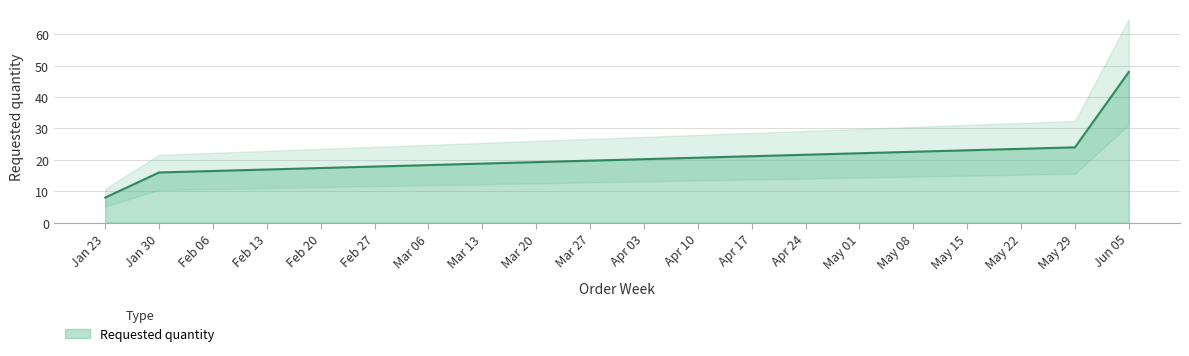

What is the minimum value shown in the chart?

8